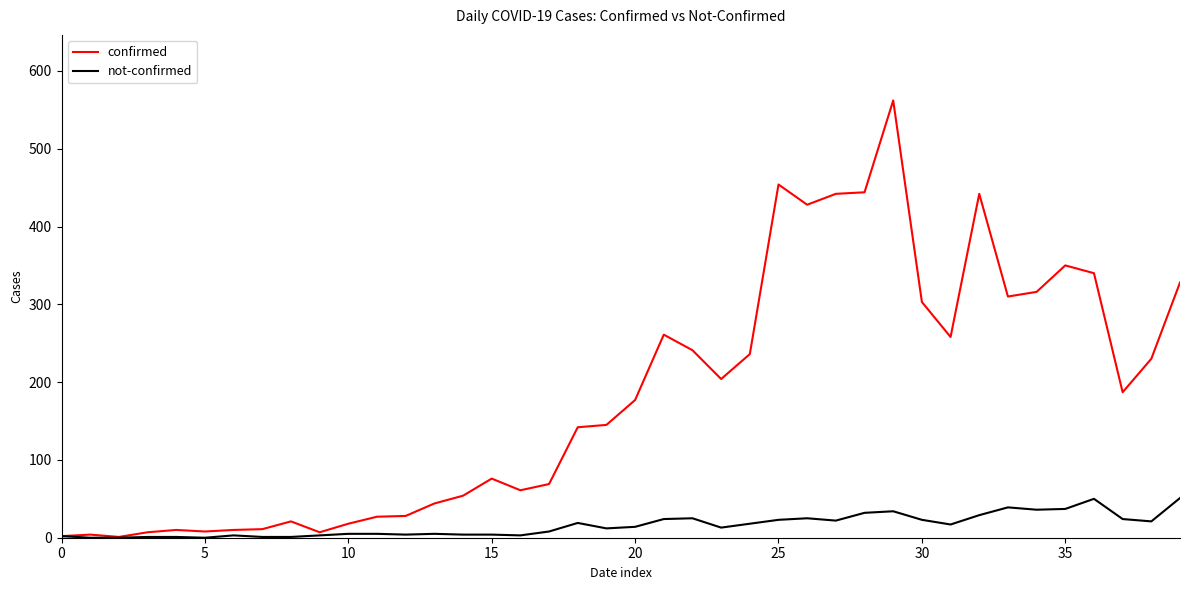

List the series in order of their peak value, highest first.

confirmed, not-confirmed